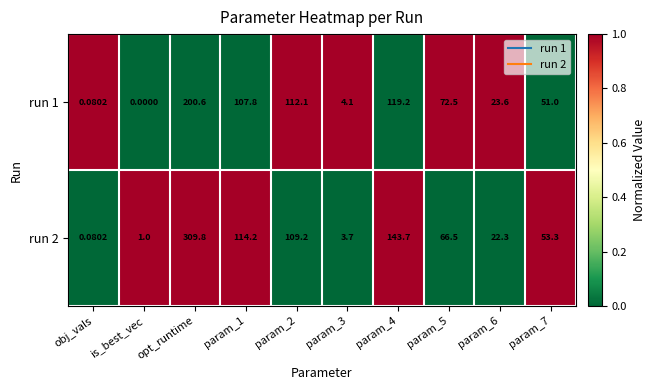

Where does the run 1 series first go above 72?

opt_runtime